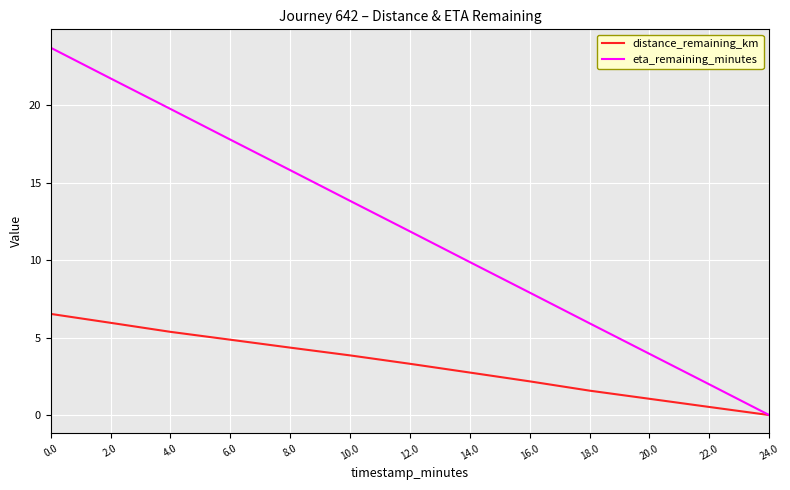

What position from the left is 24.0?

13